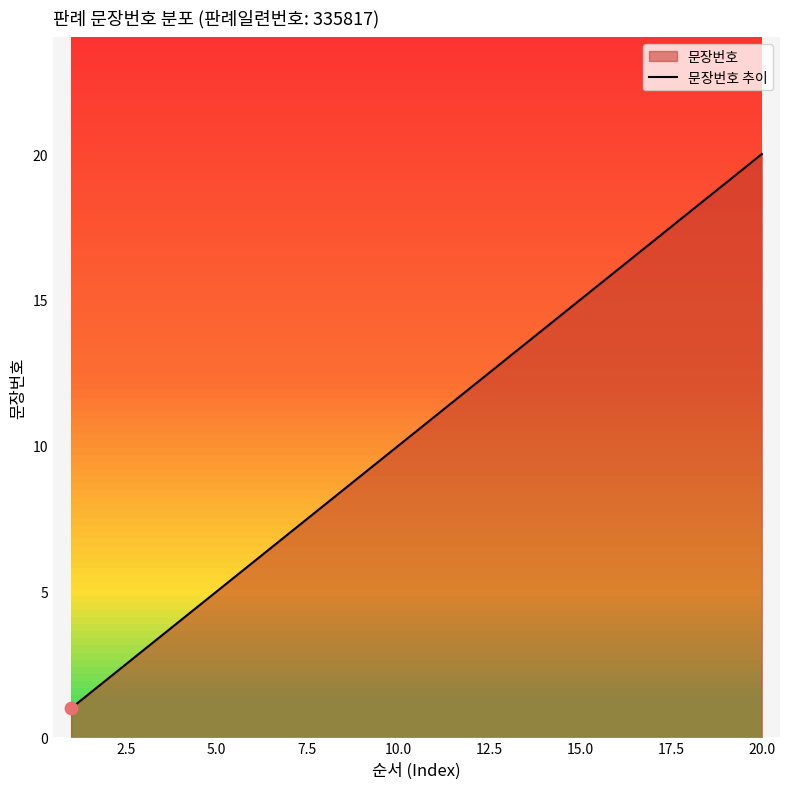

What is the highest value of the 문장번호 추이 series?

20